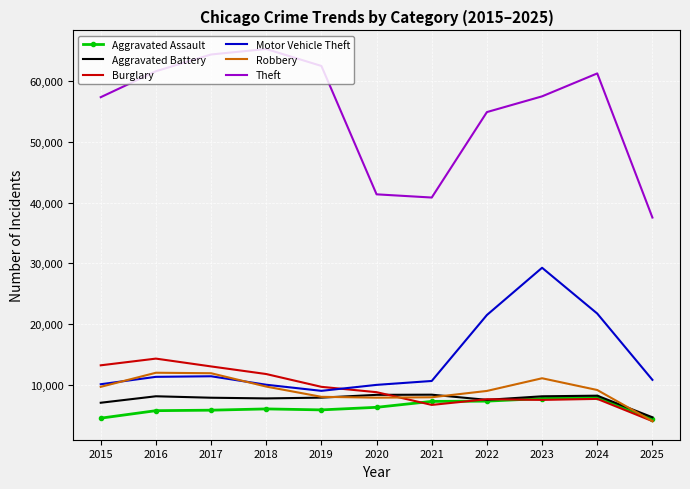

True or false: Aggravated Assault and Motor Vehicle Theft intersect in this chart.

False